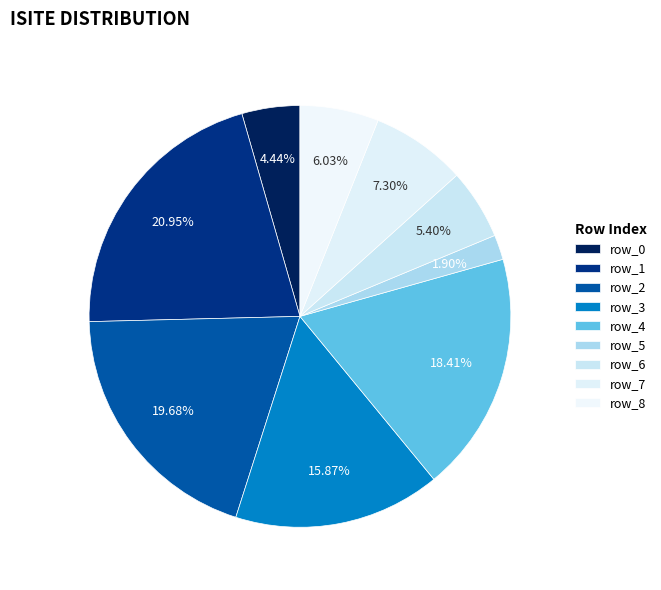

To the nearest percent, what percentage of the pie is row_4?

18%